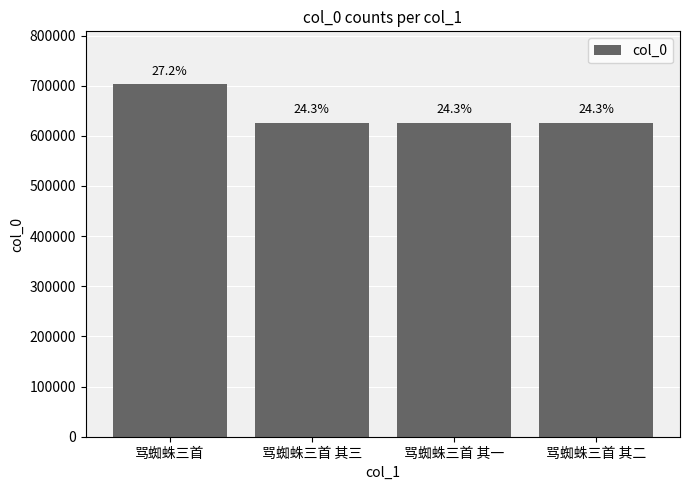

Does the chart contain any negative values?

No